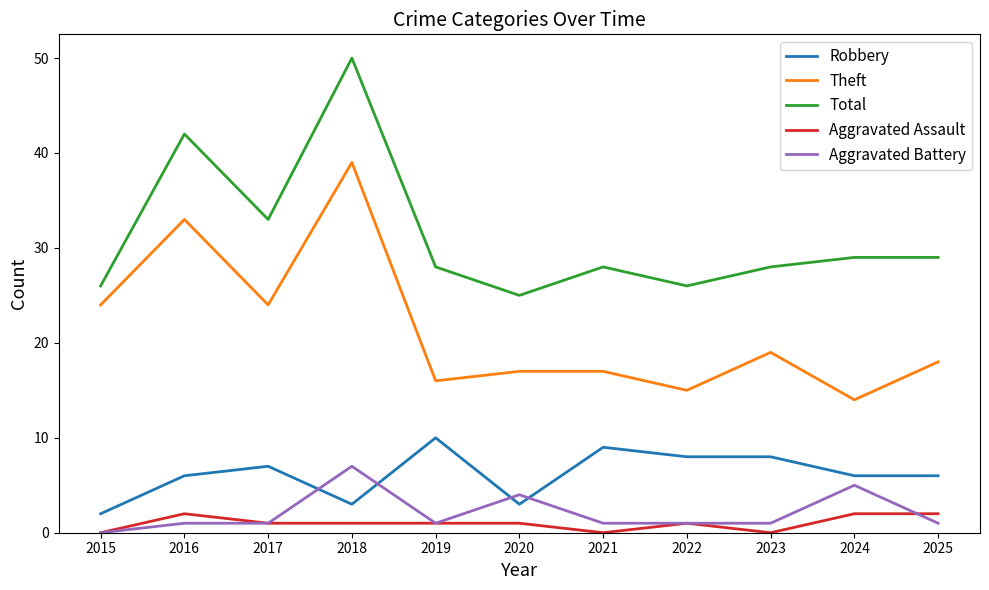

Reading left to right, transcribe all the data shown in this chart.

Robbery: 2015=2	2016=6	2017=7	2018=3	2019=10	2020=3	2021=9	2022=8	2023=8	2024=6	2025=6
Theft: 2015=24	2016=33	2017=24	2018=39	2019=16	2020=17	2021=17	2022=15	2023=19	2024=14	2025=18
Total: 2015=26	2016=42	2017=33	2018=50	2019=28	2020=25	2021=28	2022=26	2023=28	2024=29	2025=29
Aggravated Assault: 2015=0	2016=2	2017=1	2018=1	2019=1	2020=1	2021=0	2022=1	2023=0	2024=2	2025=2
Aggravated Battery: 2015=0	2016=1	2017=1	2018=7	2019=1	2020=4	2021=1	2022=1	2023=1	2024=5	2025=1